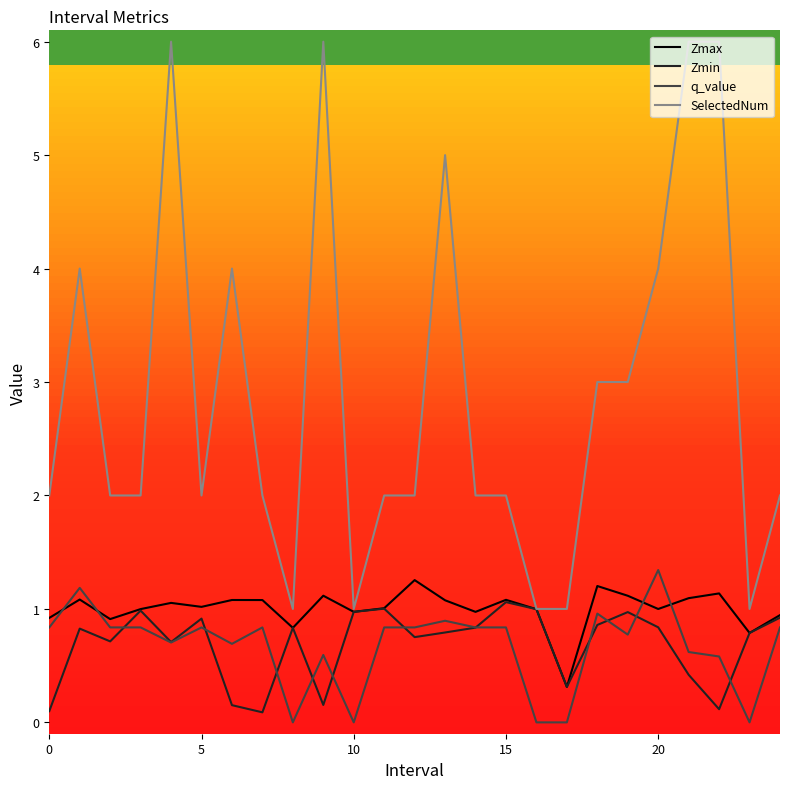

Which series has the largest total across all categories?

SelectedNum